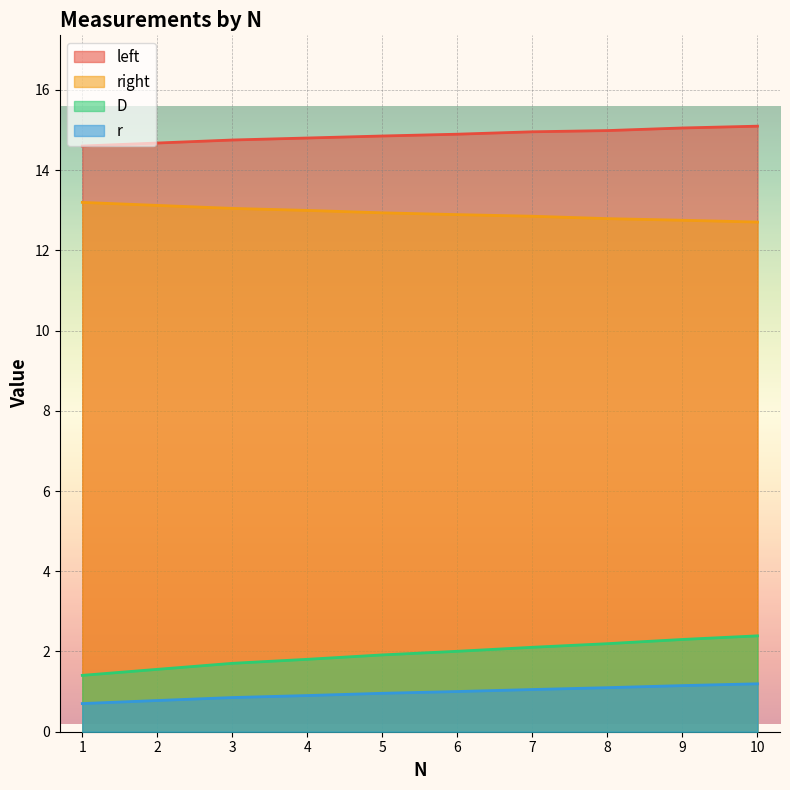

What is the sum of all r values?

9.7